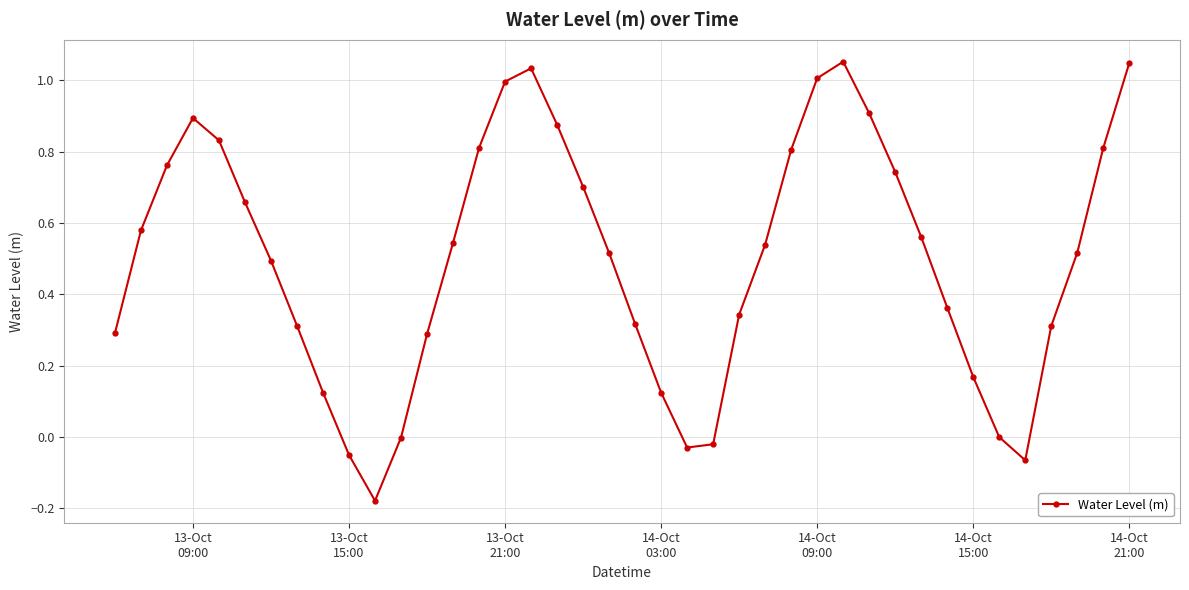

How many points are higher than both their immediate neighbors (excluding endpoints)?

3